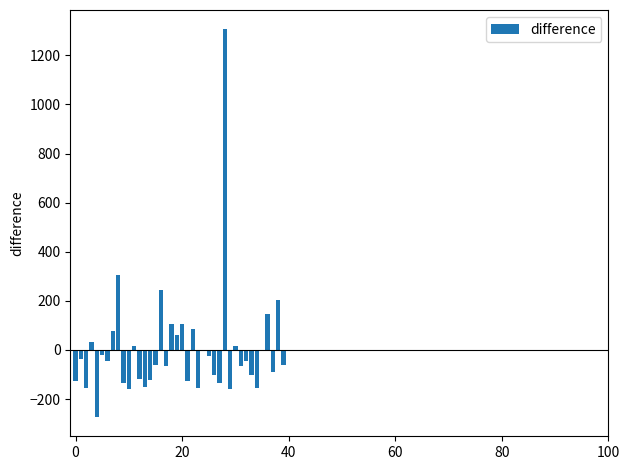

What is the value of the 19th bar from the left?

104.7